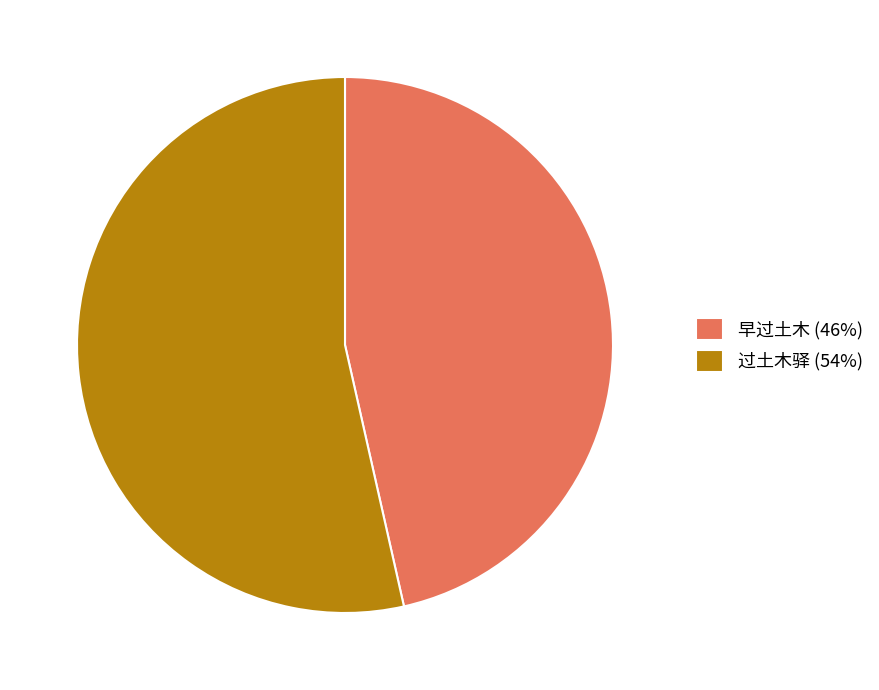

Approximately how many times larger is the value at 过土木驿 (54%) compared to 早过土木 (46%)?

1.2